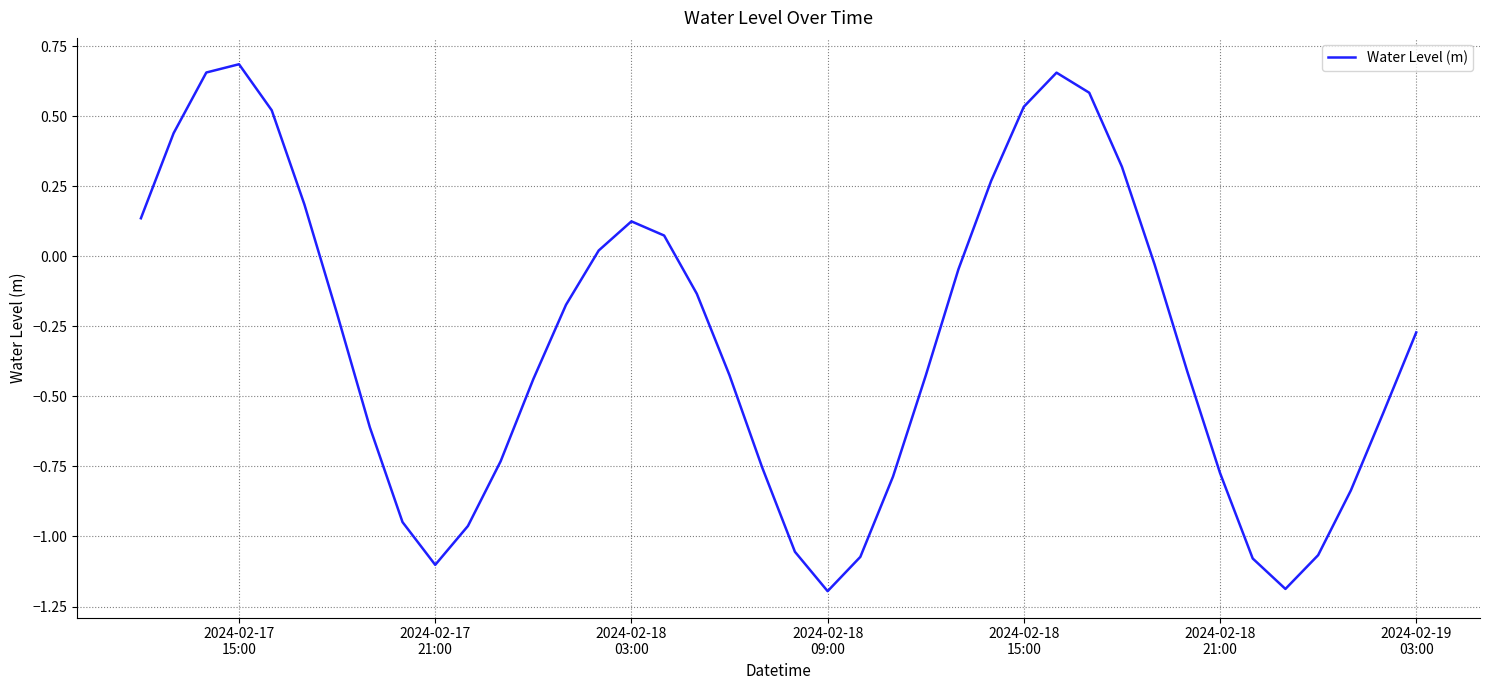

What is the difference between the maximum and minimum values?

1.9